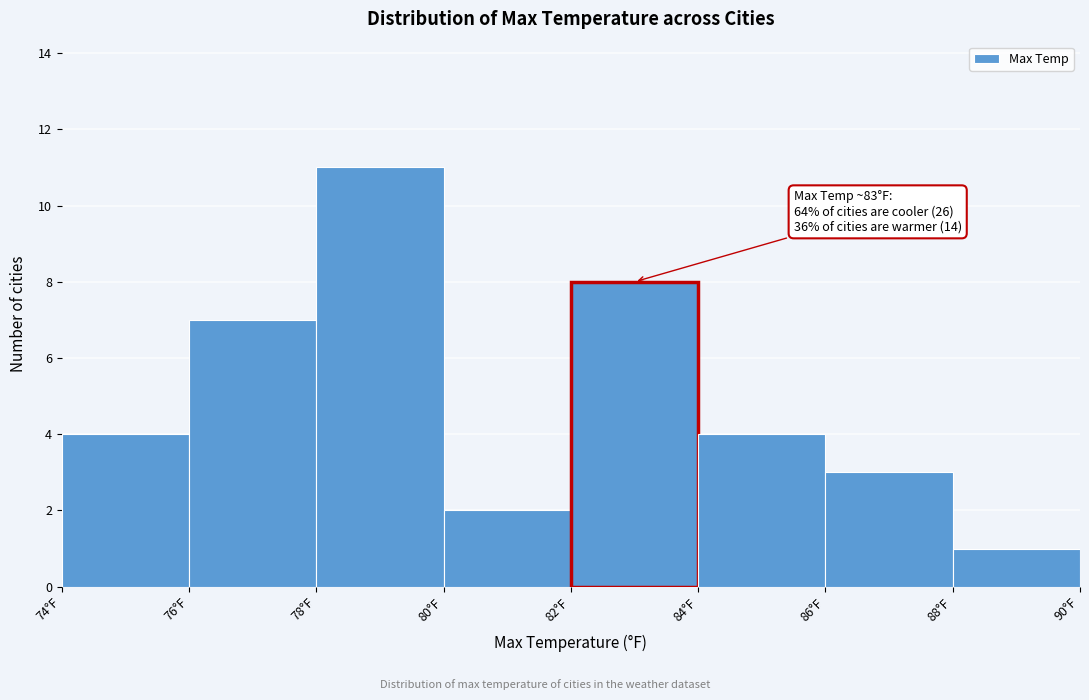

Over which range of the x-axis is the bar tallest?

78 to 80